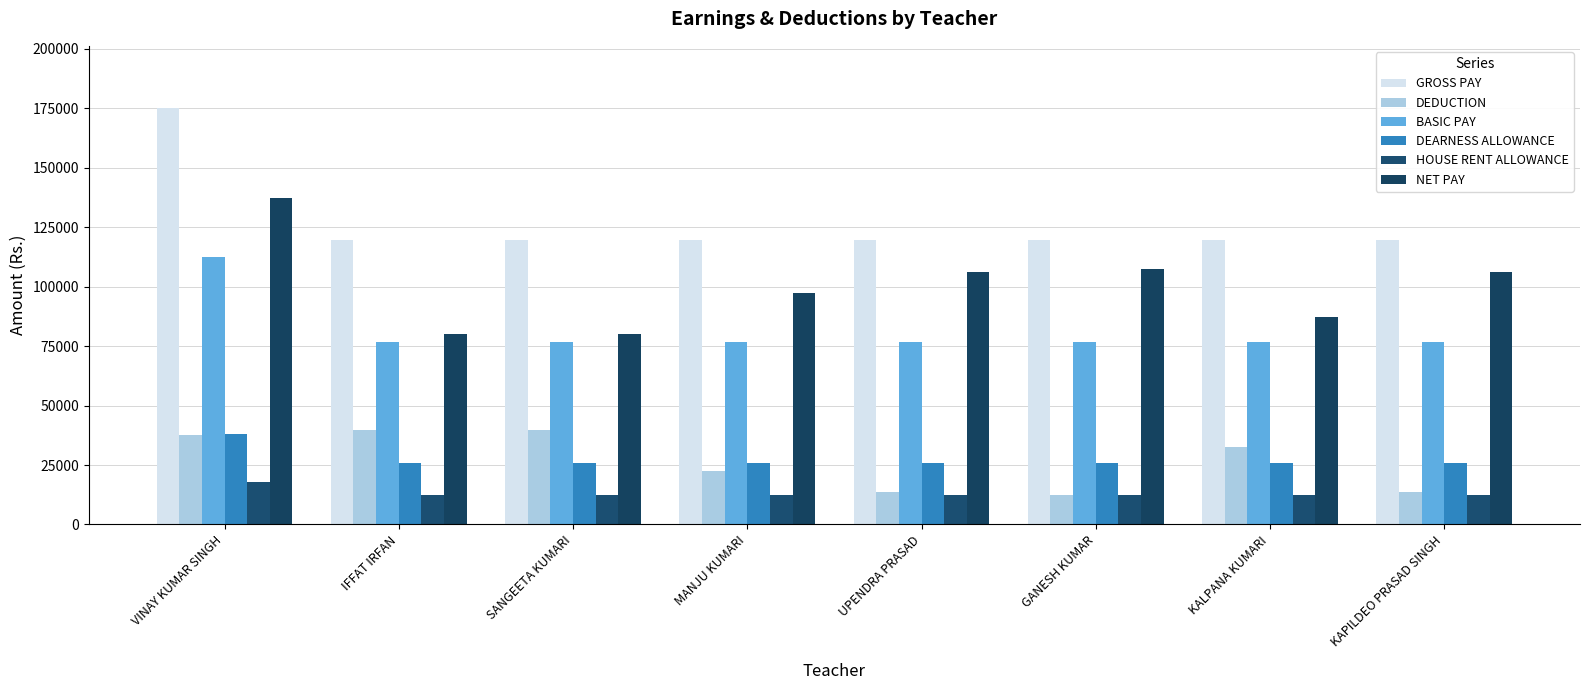

What is the total value across all series at MANJU KUMARI?

354290